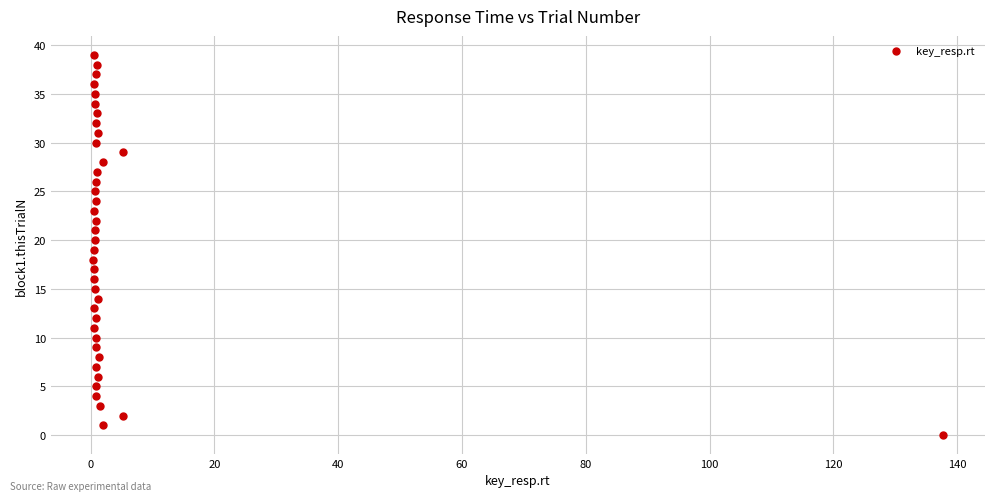

What is the range of Y values (max minus min)?

39